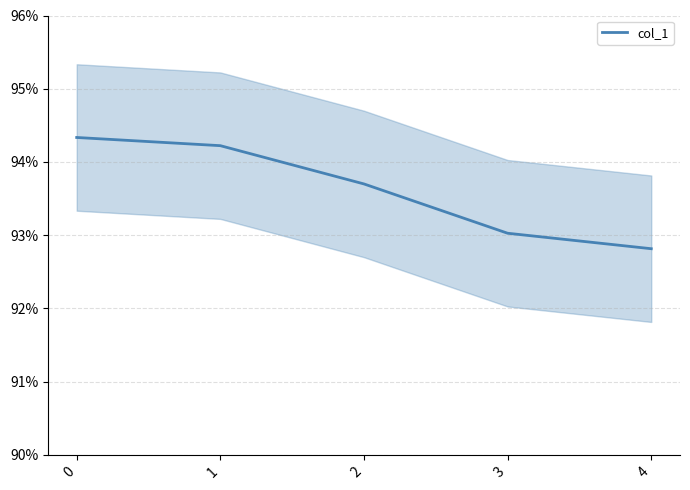

Is this an area chart (filled region under the line)?

No